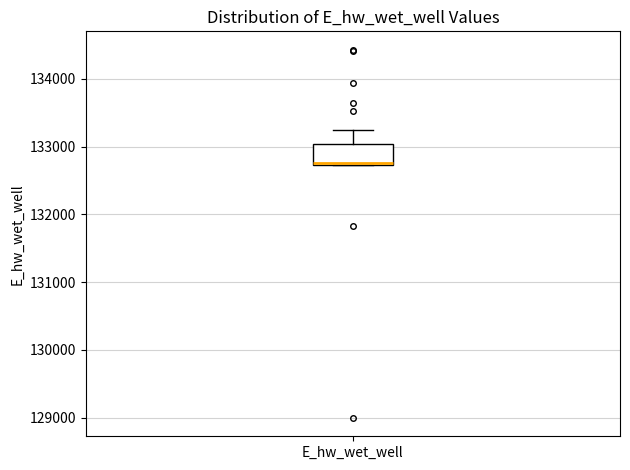

Transcribe this box plot: give where the median line is, the range the box spans, and where the two whiskers end, as read against the y-axis. The values are not printed on the chart, so give them approximately, as read against the axis.

median 132800, box 132700 to 133000, whiskers 132700 to 133200